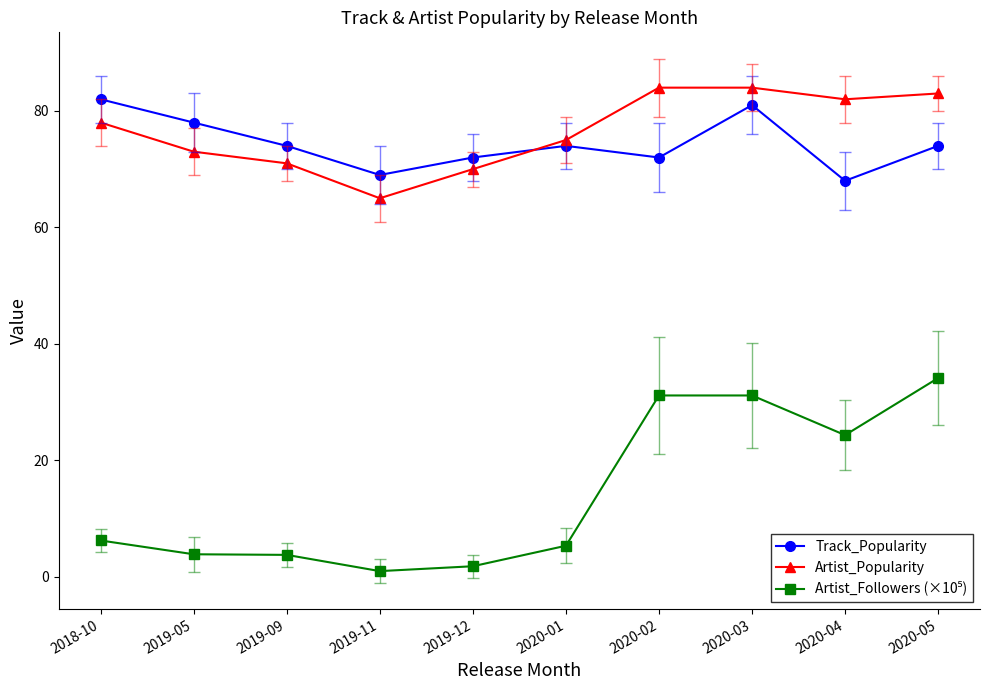

After their last crossing, which series has the higher values: Artist_Popularity or Track_Popularity?

Artist_Popularity